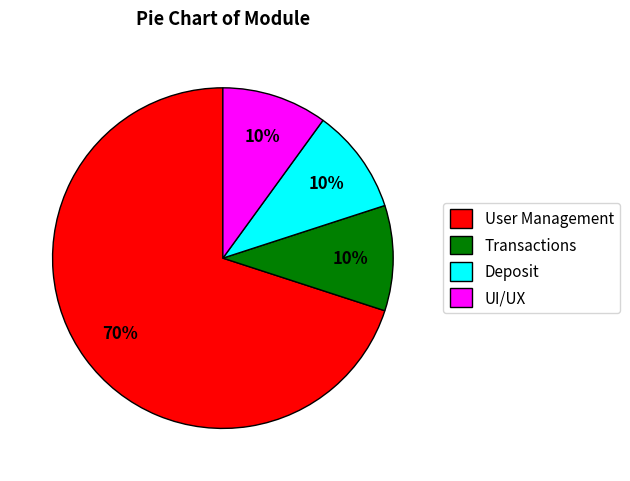

Which has a higher value, Transactions or User Management?

User Management